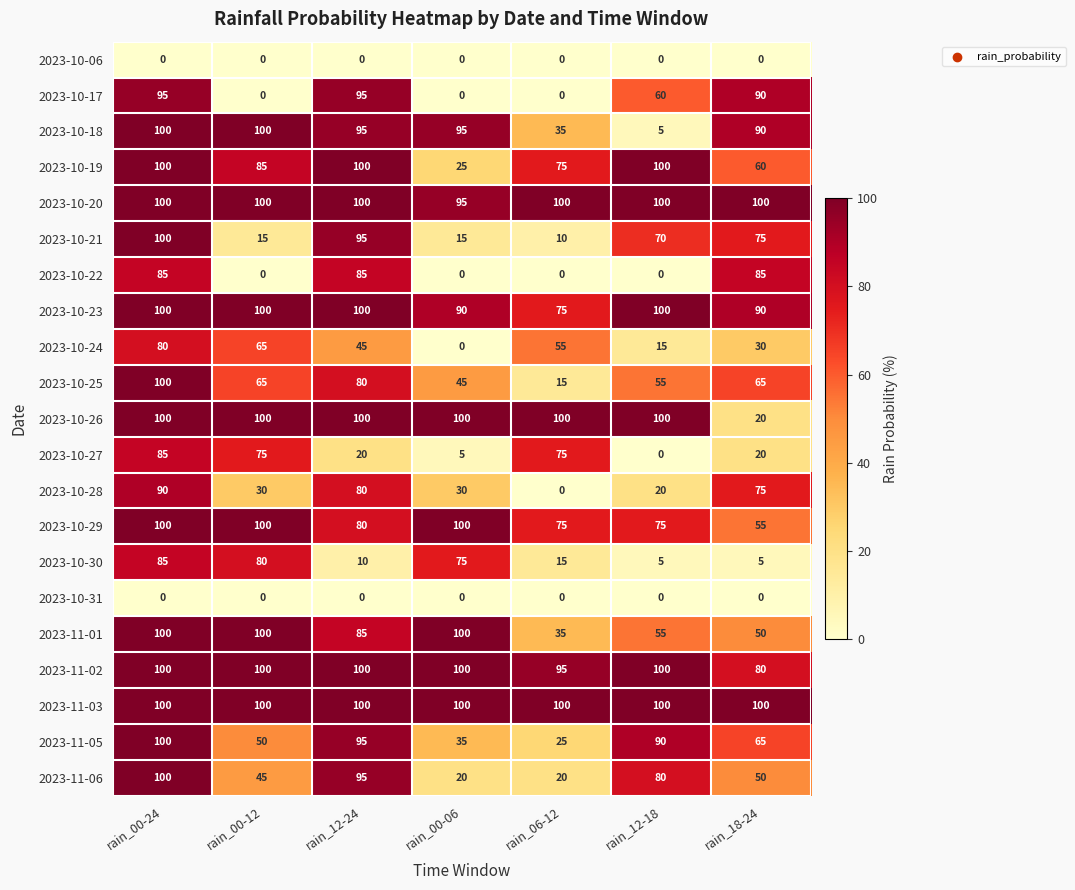

What is the minimum value for 2023-10-29?

55